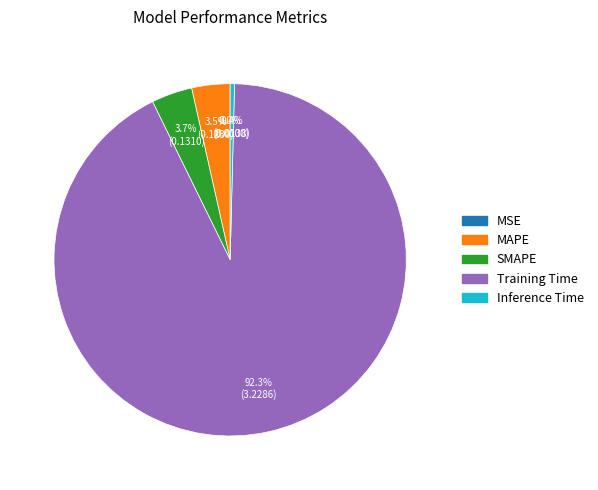

To the nearest percent, what percentage of the pie is Training Time?

92%